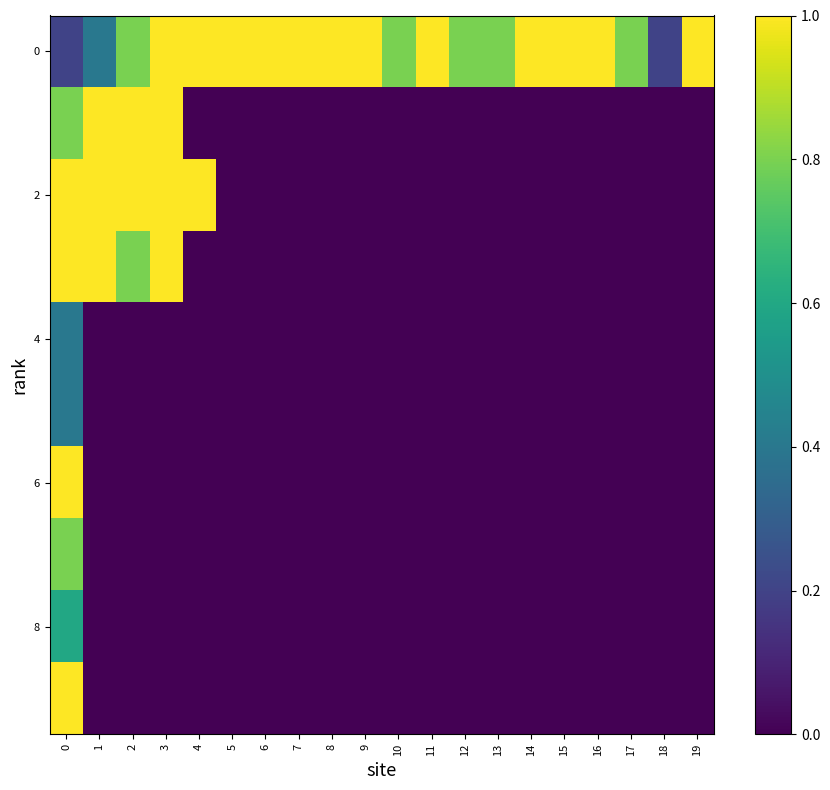

Count the number of categories in the chart.

20